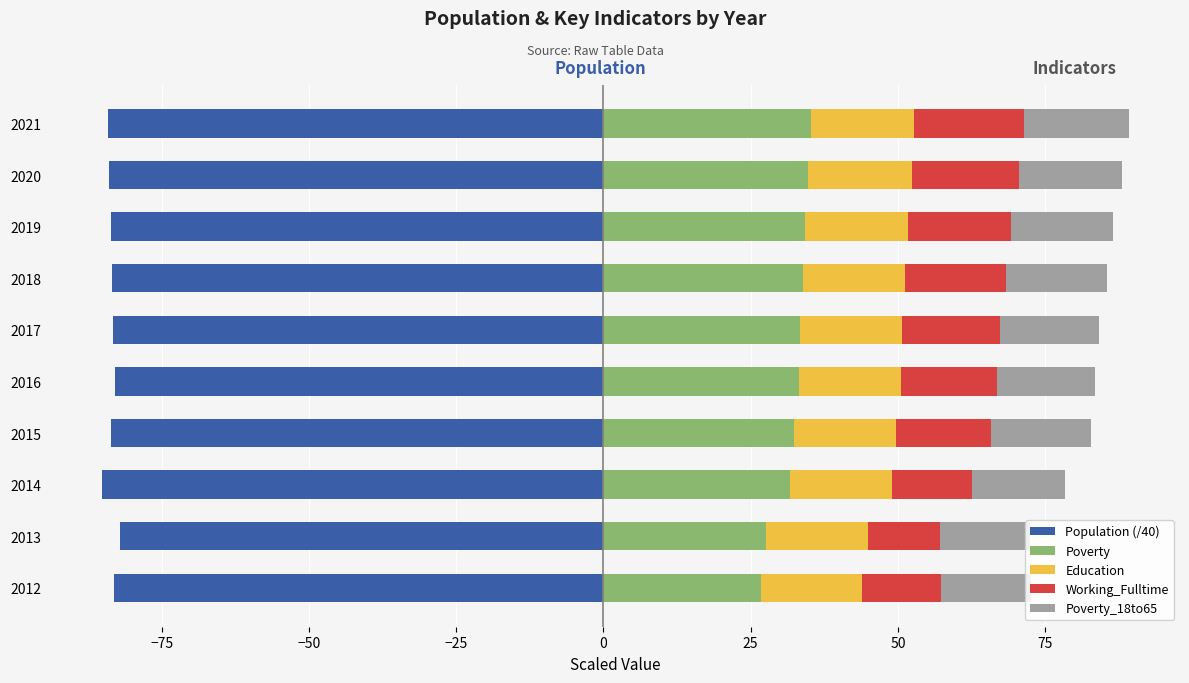

What is the minimum value for Education?

17.1